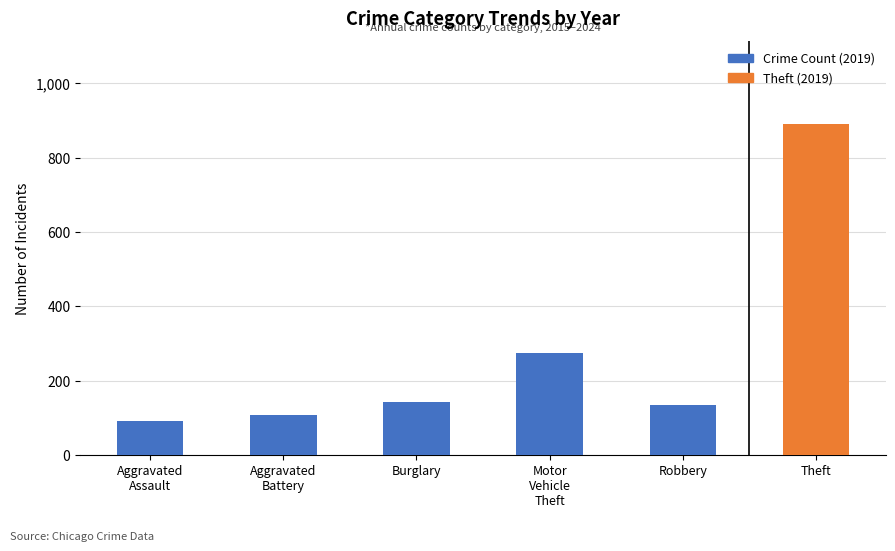

What is the difference between the maximum and second lowest values?

783